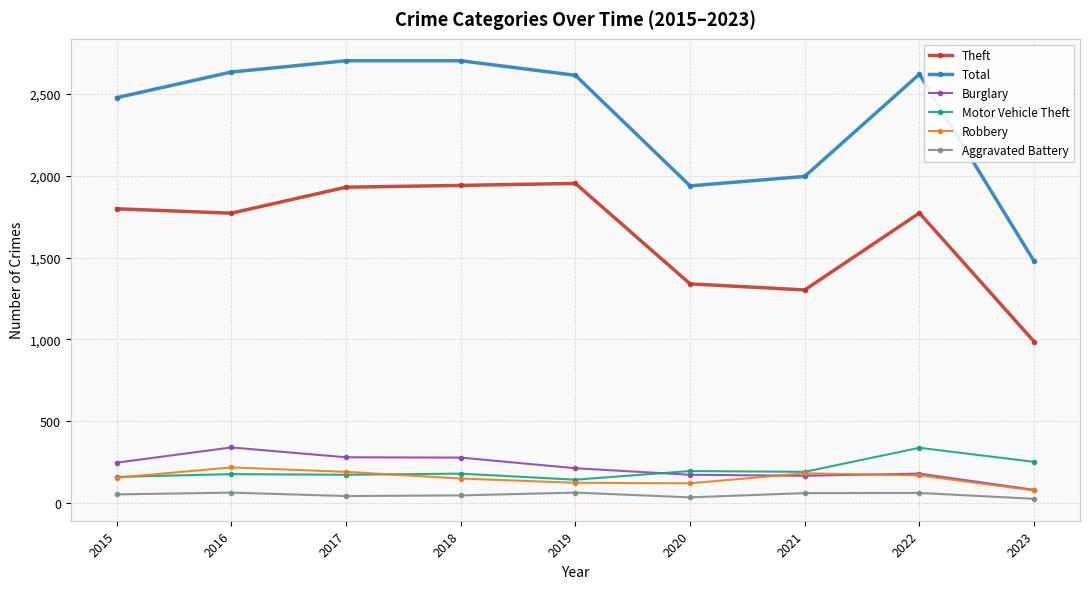

What is the value of the Theft point at the 5th from the left?

1954